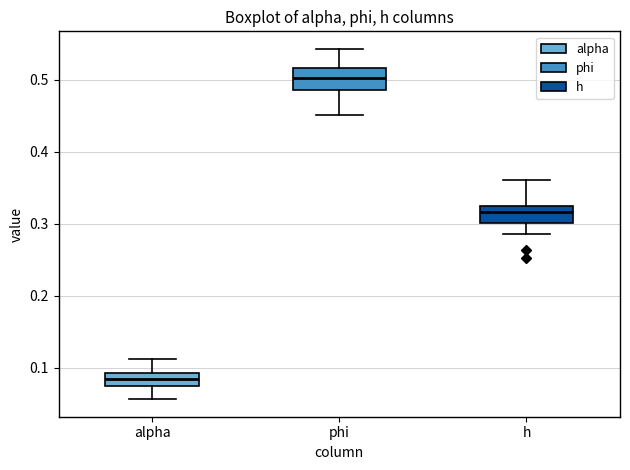

Which box has the lowest median line?

alpha